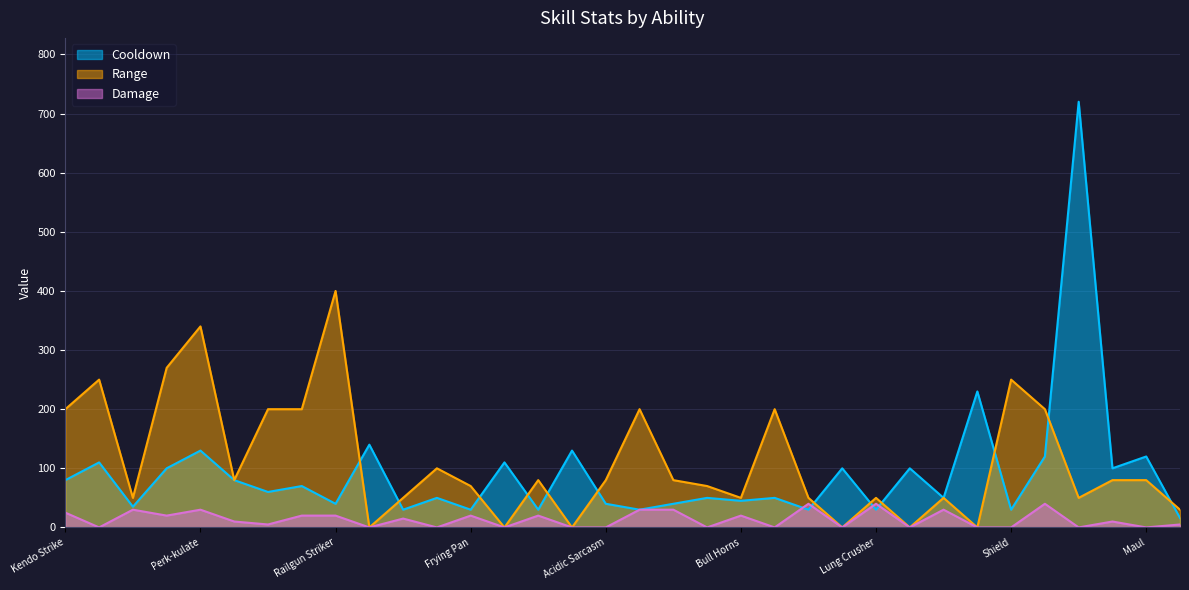

What is the label of the 18th point from the left?

Rapid Hair Growth